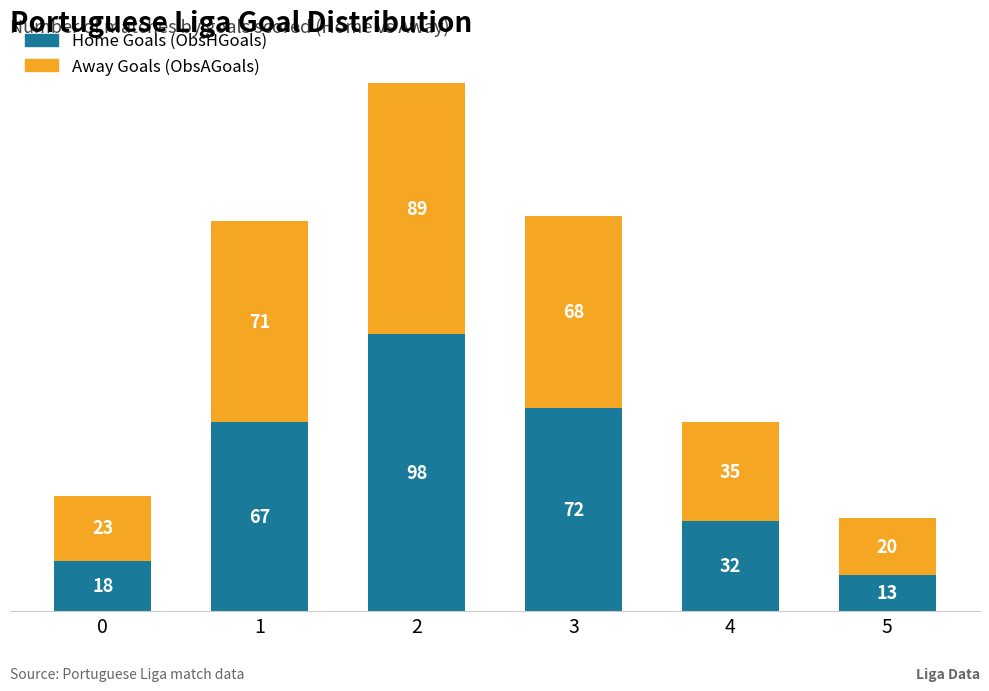

Rank the categories by Home Goals (ObsHGoals) value from highest to lowest.

2, 3, 1, 4, 0, 5